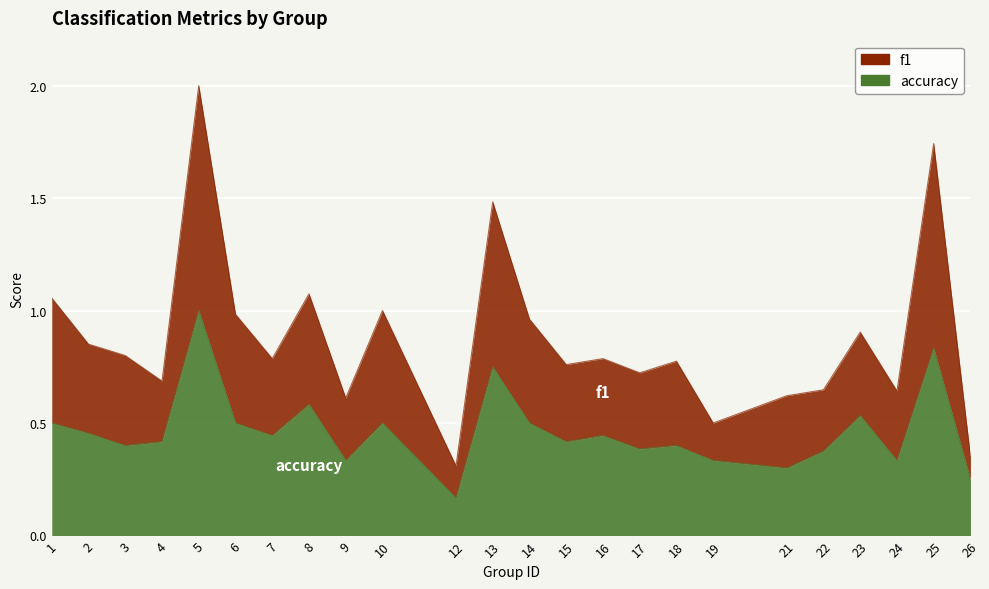

True or false: f1 and accuracy intersect in this chart.

False